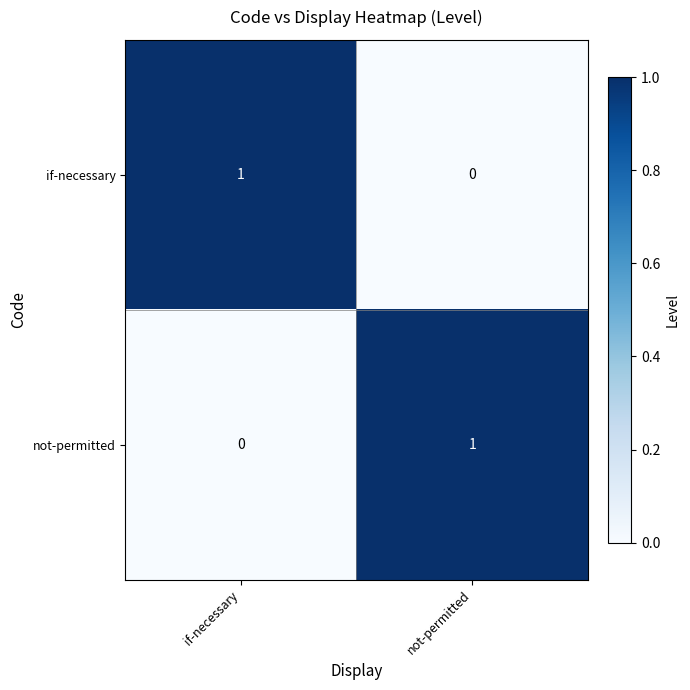

What is the total value across all series at if-necessary?

1